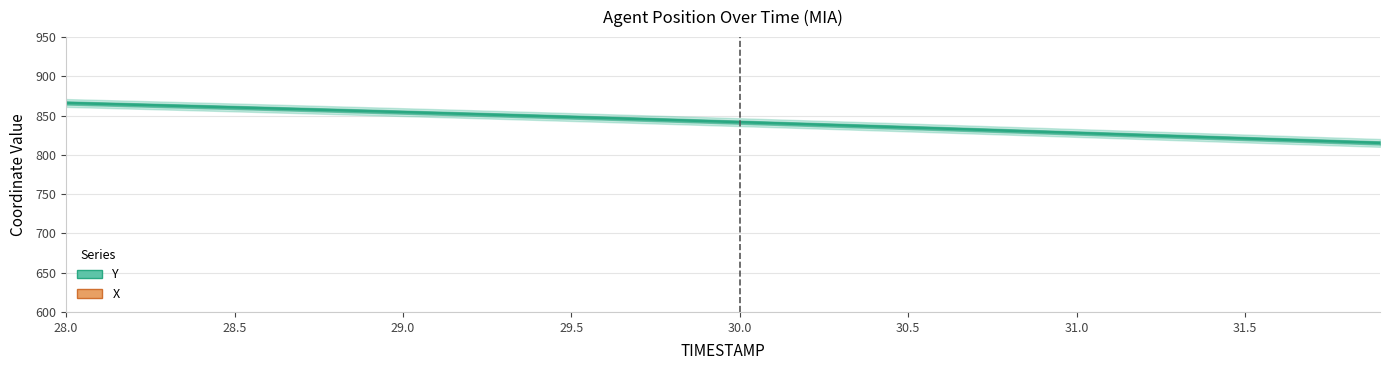

Rank the series at 31.5 from highest to lowest value.

Y, X